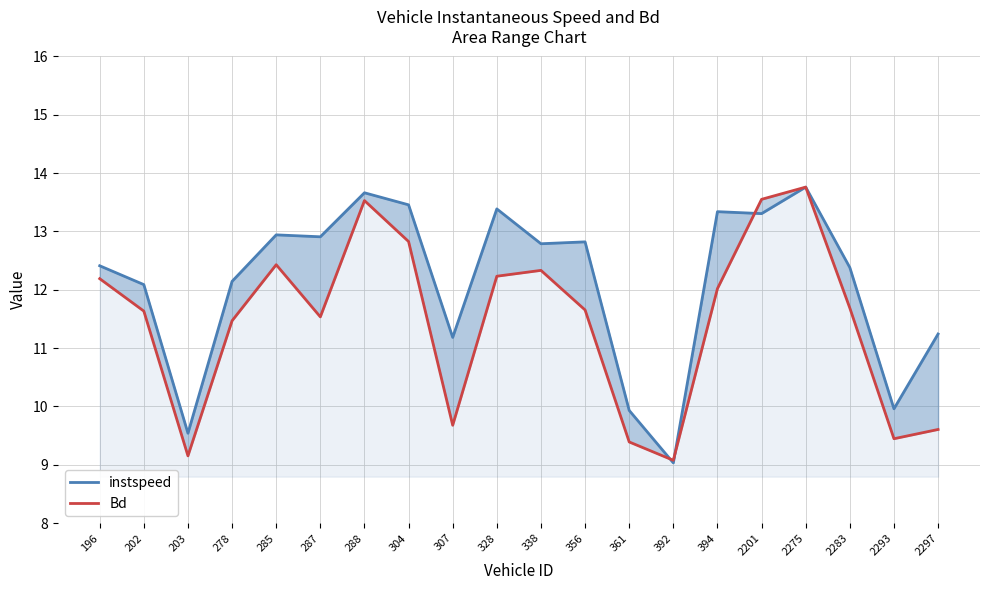

Reading left to right, extract all data points from this chart.

instspeed: 196=12.4	202=12.1	203=9.5	278=12.1	285=12.9	287=12.9	288=13.7	304=13.5	307=11.2	328=13.4	338=12.8	356=12.8	361=9.9	392=9.0	394=13.3	2201=13.3	2275=13.8	2283=12.4	2293=10.0	2297=11.2
Bd: 196=12.2	202=11.6	203=9.2	278=11.5	285=12.4	287=11.5	288=13.5	304=12.8	307=9.7	328=12.2	338=12.3	356=11.7	361=9.4	392=9.1	394=12.0	2201=13.6	2275=13.8	2283=11.7	2293=9.4	2297=9.6